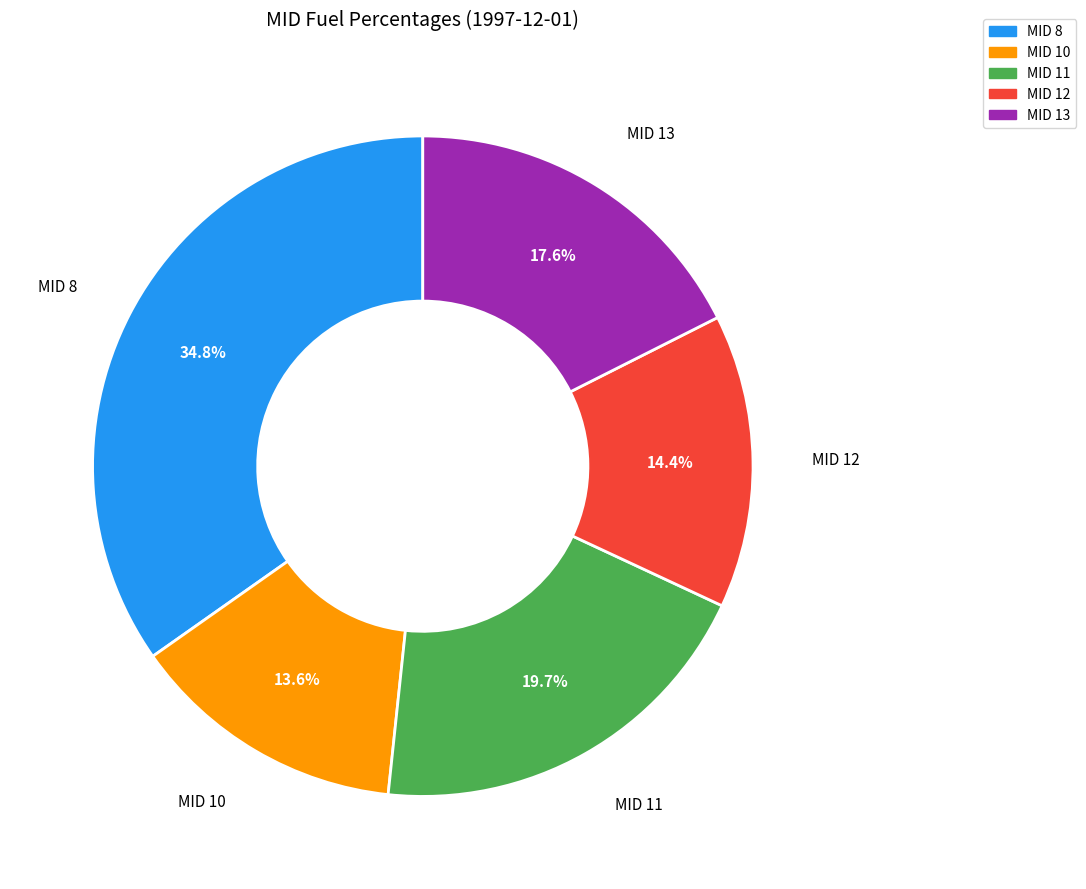

How much of the chart is everything except MID 11?

80.3%